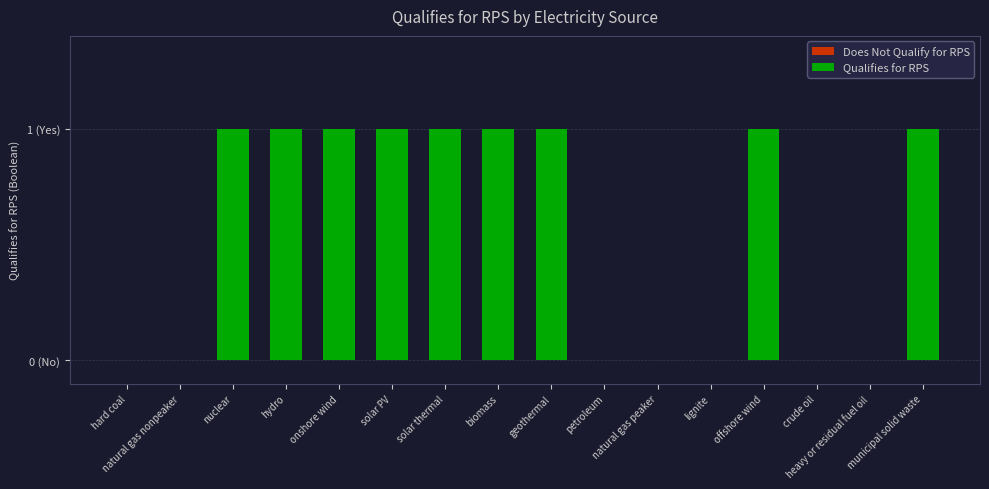

Is it true that the value at crude oil is 0?

False